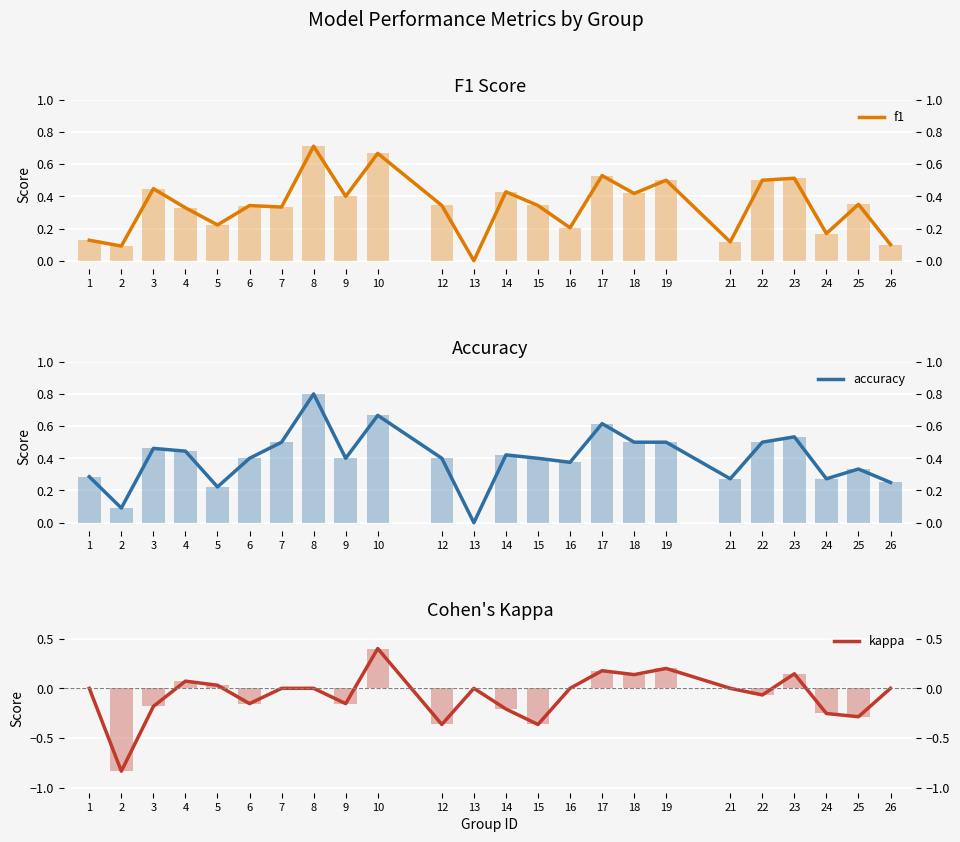

Rank the series by their maximum value, from lowest to highest.

kappa, f1, accuracy